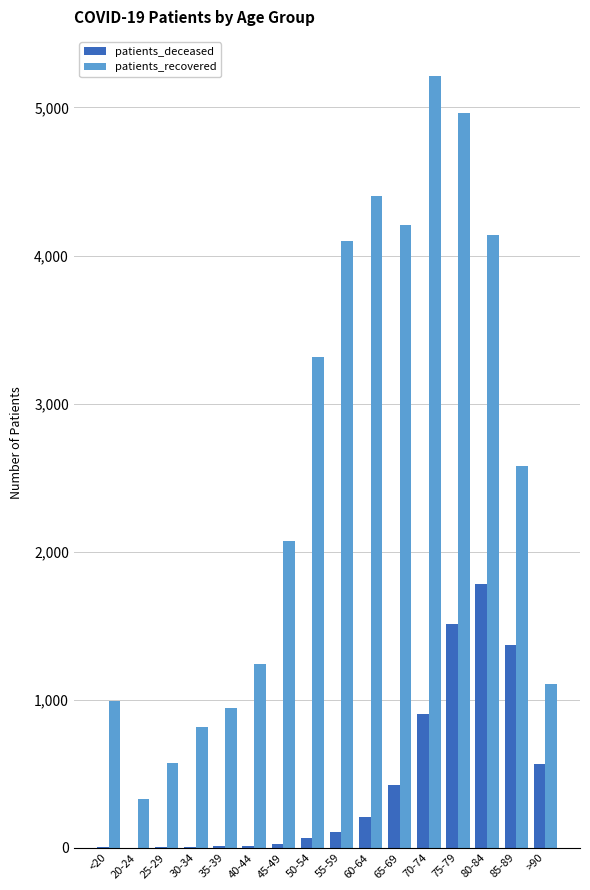

The value of patients_deceased at >90 is 566. True or false?

True